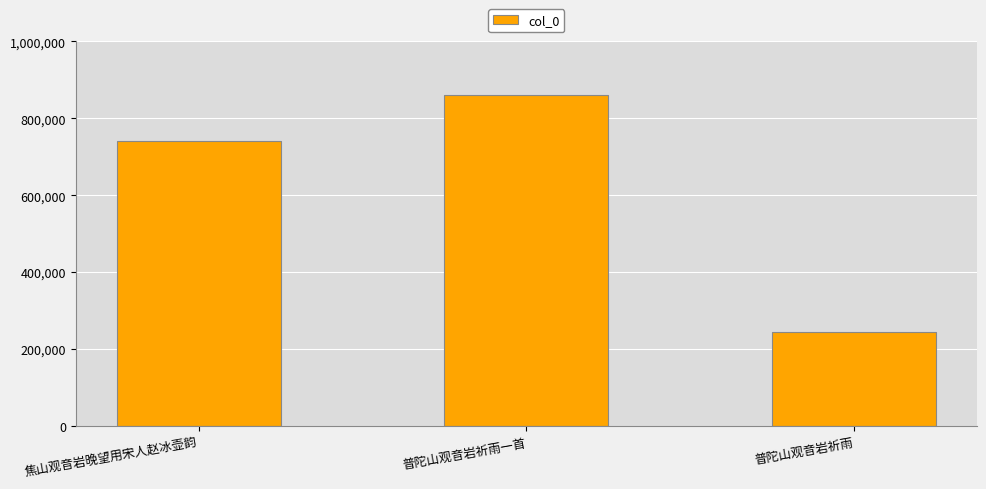

What value does the data have at 焦山观音岩晚望用宋人赵冰壶韵?

740147